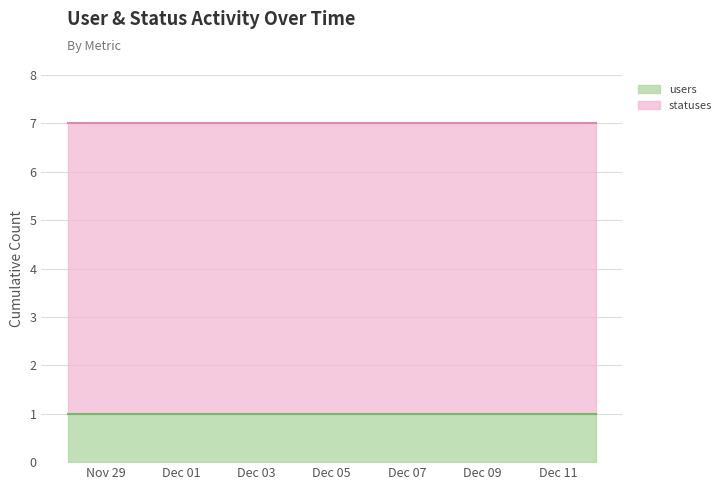

Which series has the largest total across all categories?

statuses